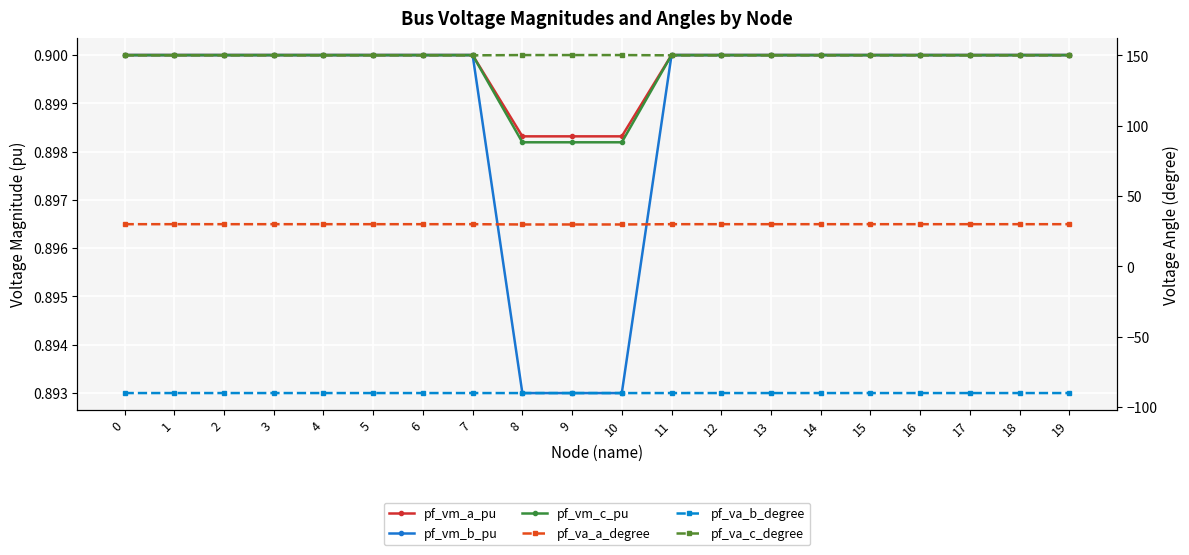

What is the minimum value shown in the chart?

-90.0